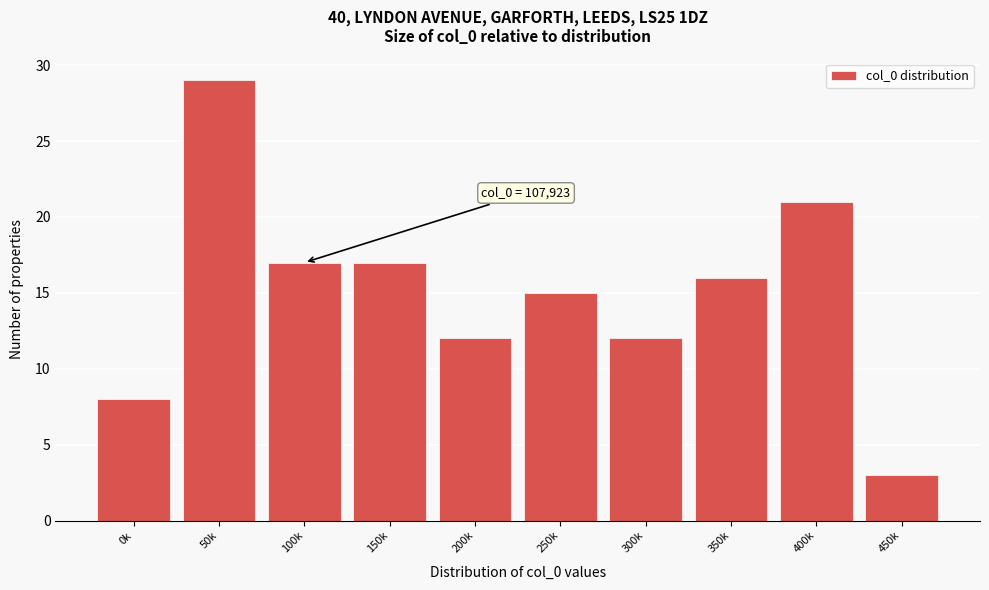

Reading left to right, extract all data points from this chart.

8	29	17	17	12	15	12	16	21	3